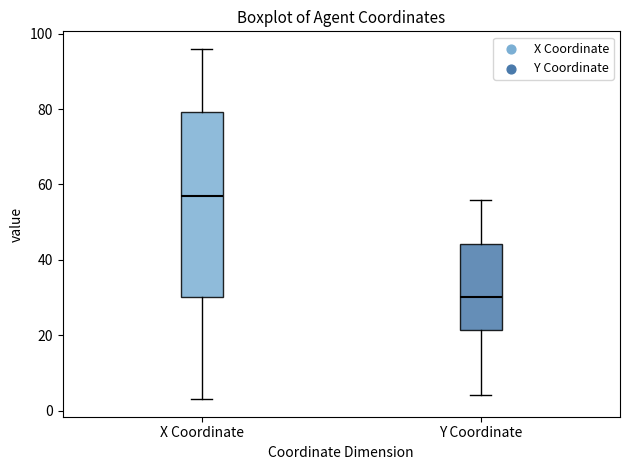

Reading left to right, transcribe this box plot: for each box, give where its median line is, the range the box spans, and where its two whiskers end, as read against the y-axis. The values are not printed on the chart, so give them approximately, as read against the axis.

X Coordinate: median 58, box 30 to 80, whiskers 4 to 96
Y Coordinate: median 30, box 22 to 44, whiskers 4 to 56